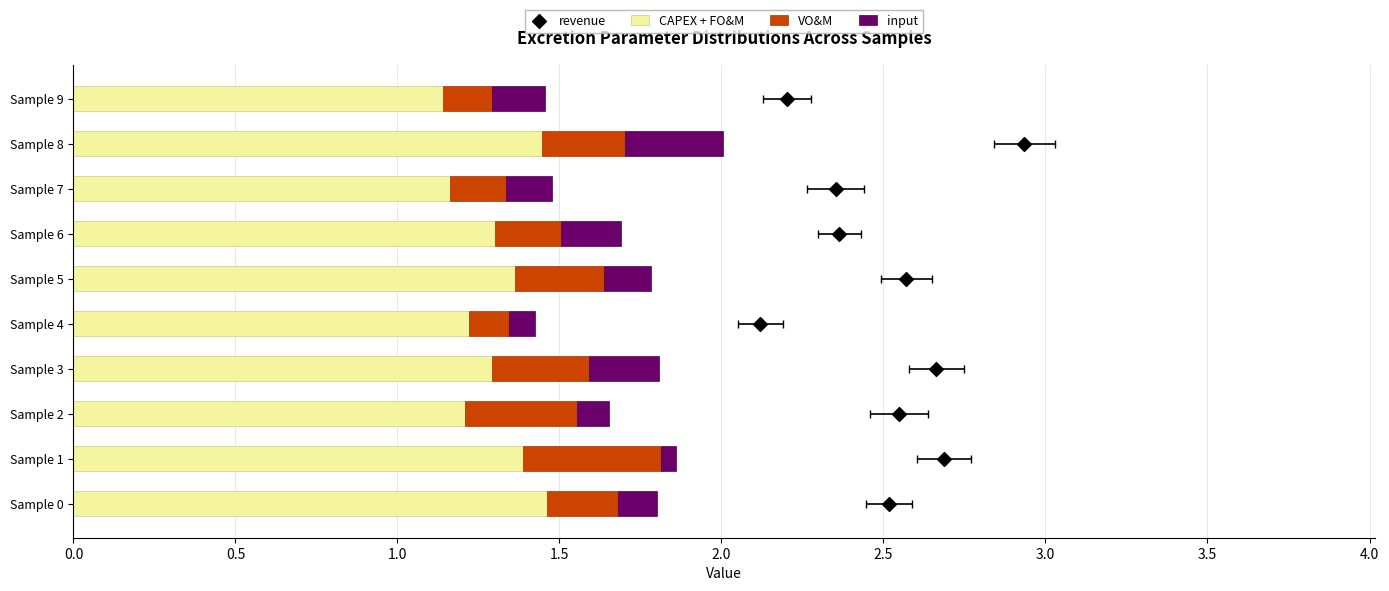

What are all the series names shown in the legend?

CAPEX + FO&M, VO&M, input, revenue